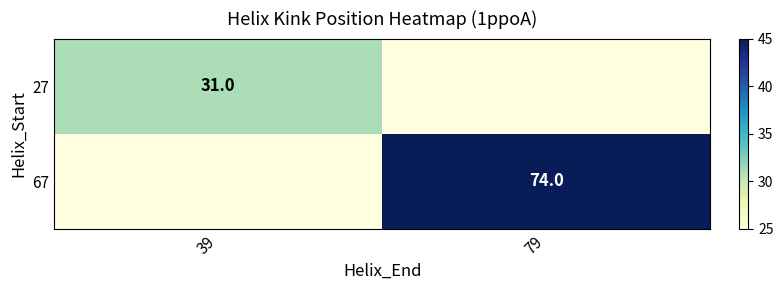

How many categories are shown in the chart?

2